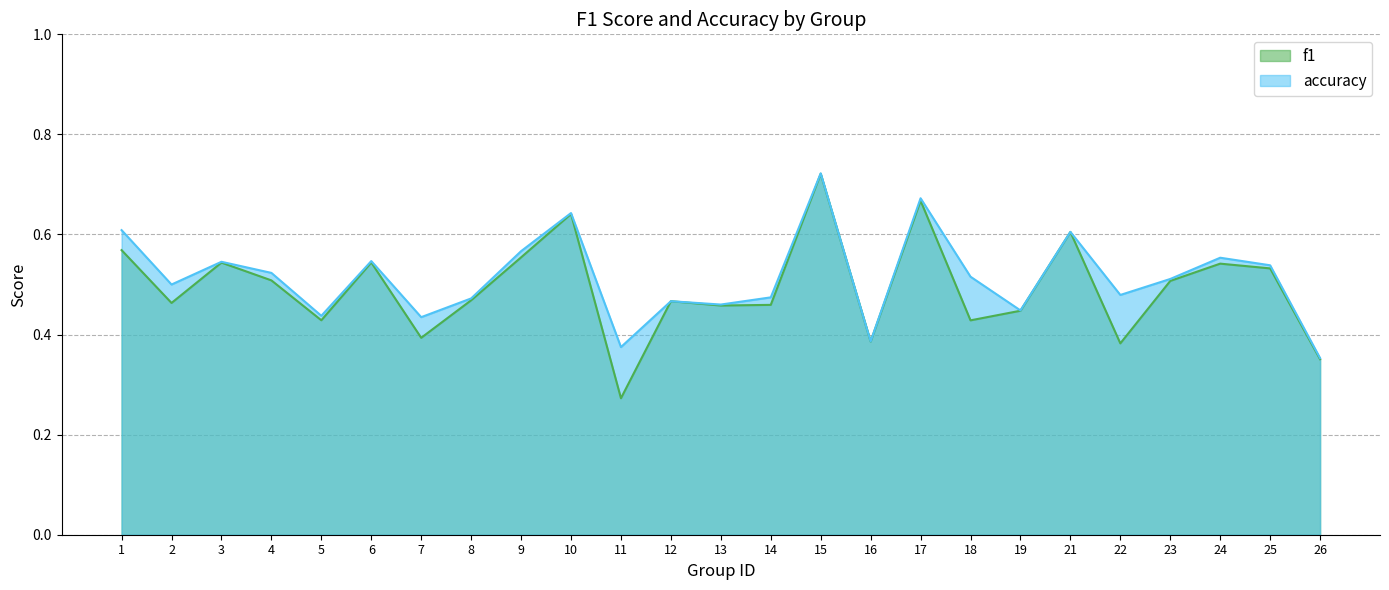

Reading left to right, extract all data points from this chart.

f1: 1=0.6	2=0.5	3=0.5	4=0.5	5=0.4	6=0.5	7=0.4	8=0.5	9=0.6	10=0.6	11=0.3	12=0.5	13=0.5	14=0.5	15=0.7	16=0.4	17=0.7	18=0.4	19=0.4	21=0.6	22=0.4	23=0.5	24=0.5	25=0.5	26=0.4
accuracy: 1=0.6	2=0.5	3=0.5	4=0.5	5=0.4	6=0.5	7=0.4	8=0.5	9=0.6	10=0.6	11=0.4	12=0.5	13=0.5	14=0.5	15=0.7	16=0.4	17=0.7	18=0.5	19=0.4	21=0.6	22=0.5	23=0.5	24=0.6	25=0.5	26=0.4